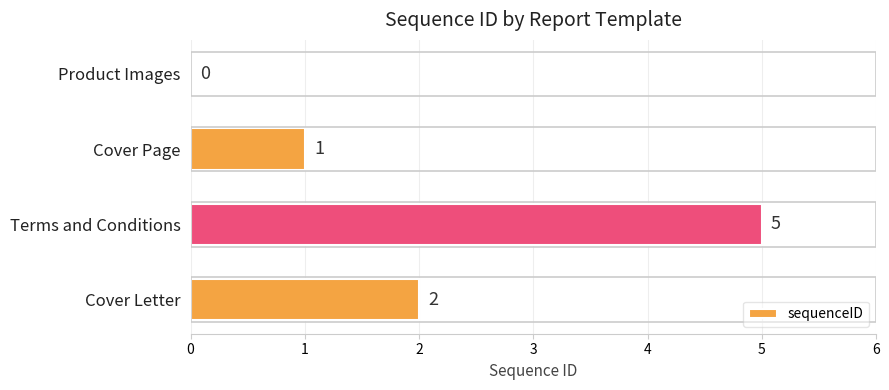

Reading bottom to top, extract all data points from this chart.

Cover Letter=2	Terms and Conditions=5	Cover Page=1	Product Images=0